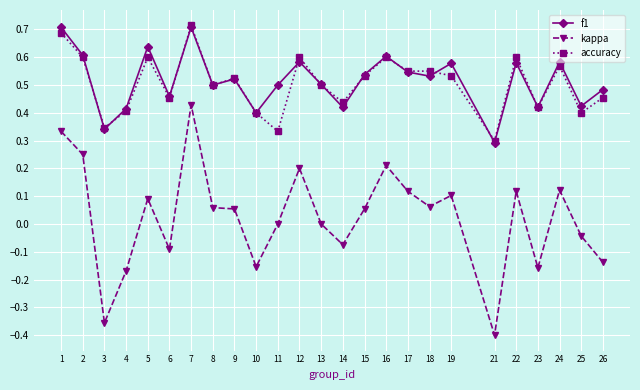

Which series has the largest range (max minus min)?

kappa